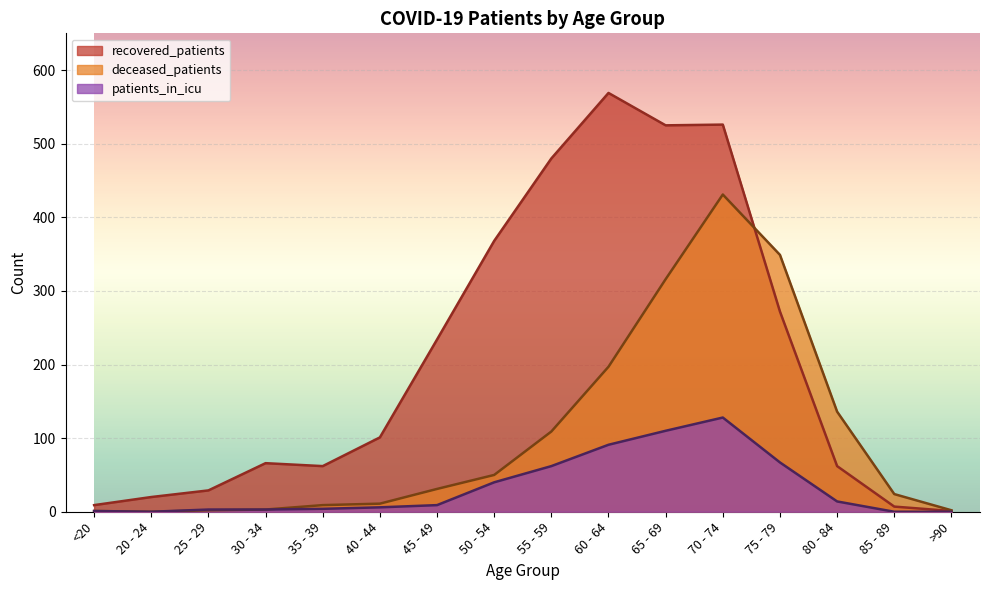

In patients_in_icu, how many points are lower than both neighbors (excluding endpoints)?

1